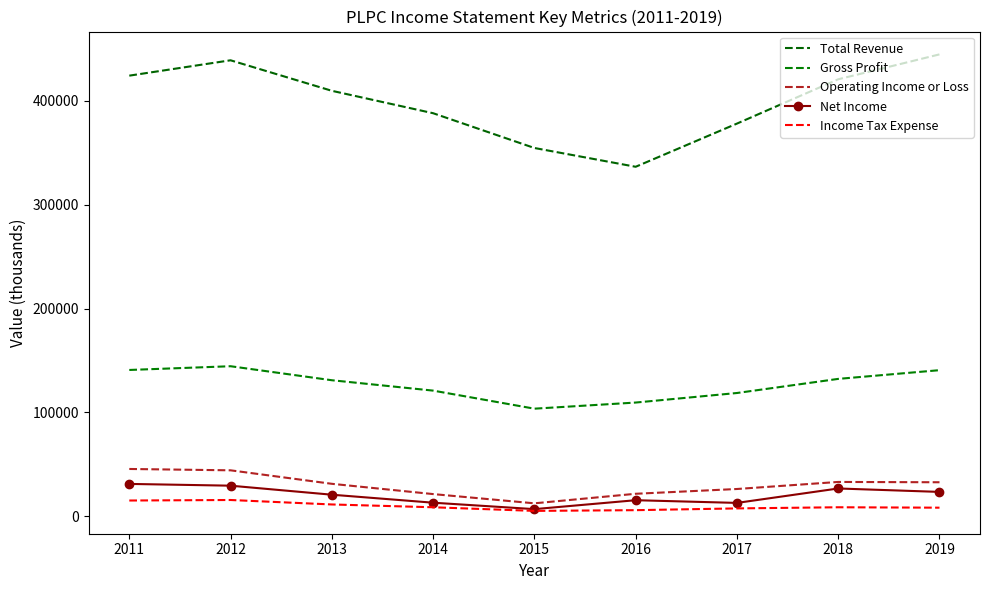

Count the number of data series in this chart.

5